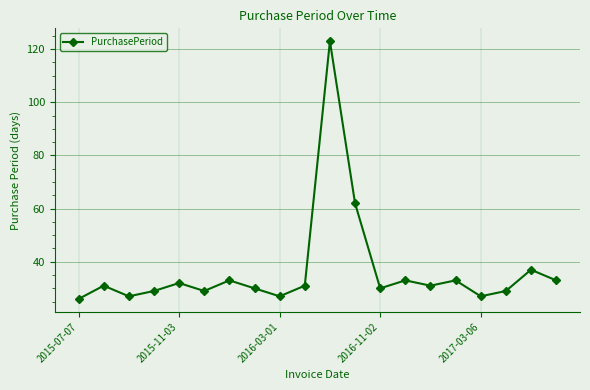

What is the difference between the maximum and minimum values?

97